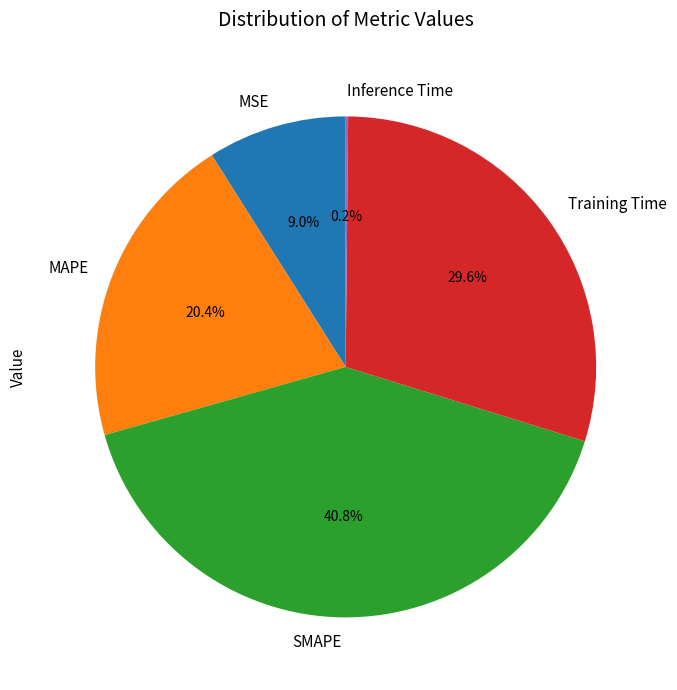

Which slice is the largest?

SMAPE